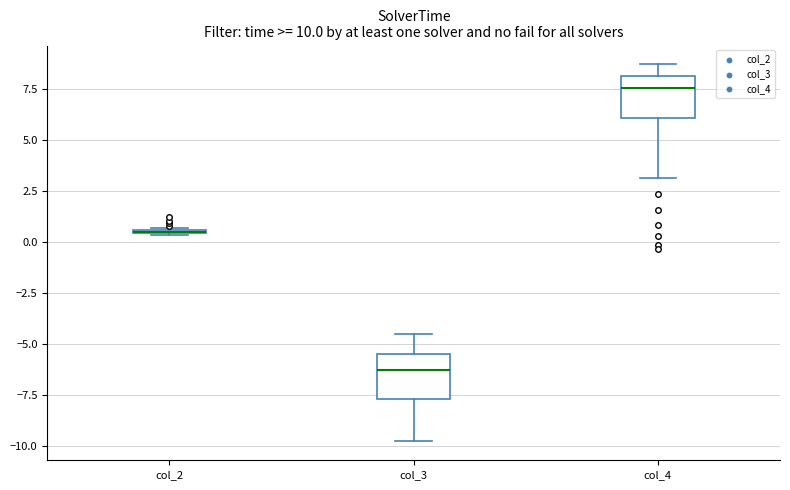

Where does the median line of the box for col_3 sit on the y-axis? The values are not printed on the chart, so give them approximately, as read against the axis.

-6.5